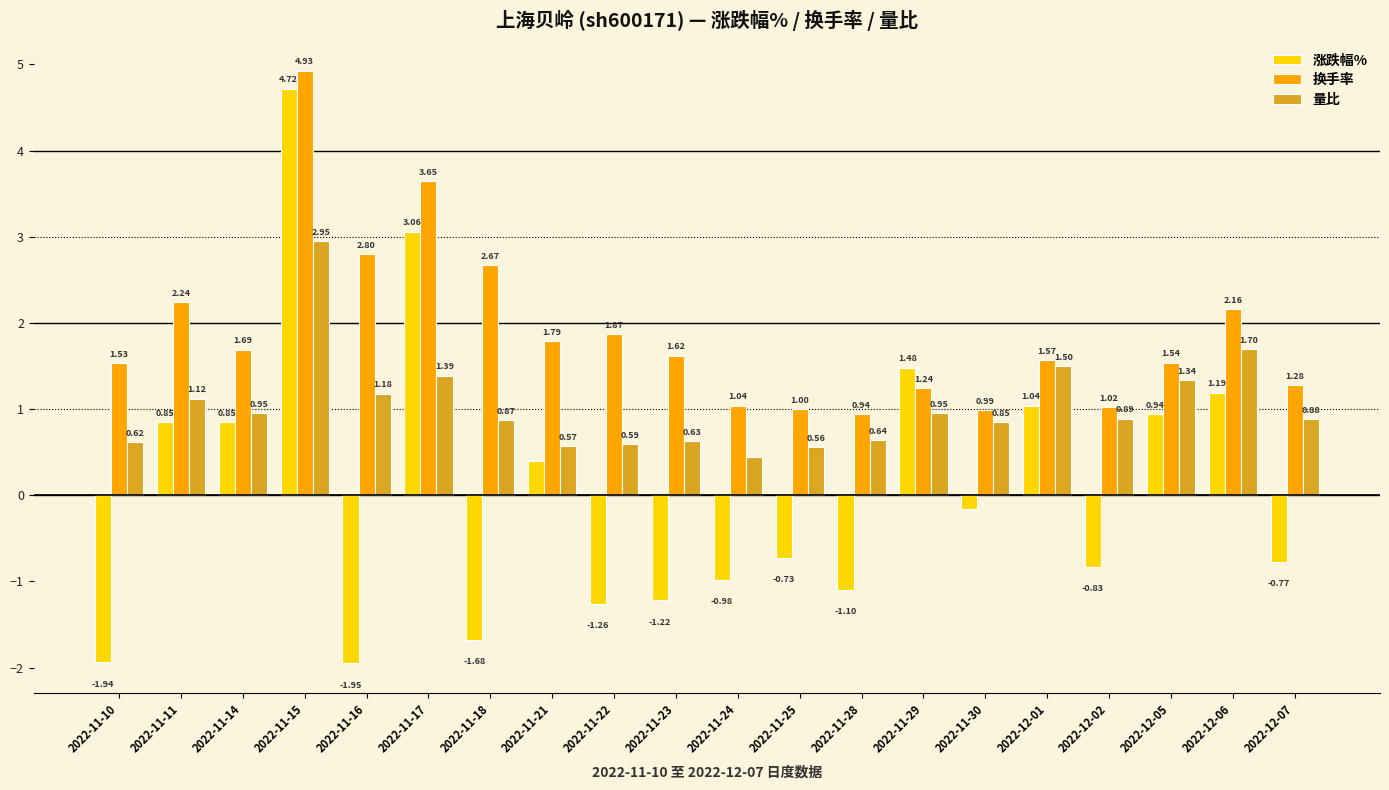

List the series in order of their peak value, lowest first.

量比, 涨跌幅%, 换手率